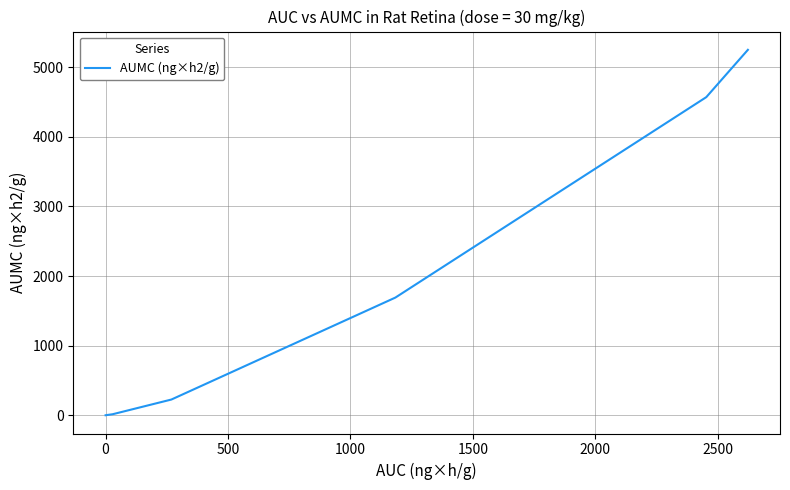

What is the label of the 7th point from the left?

2500